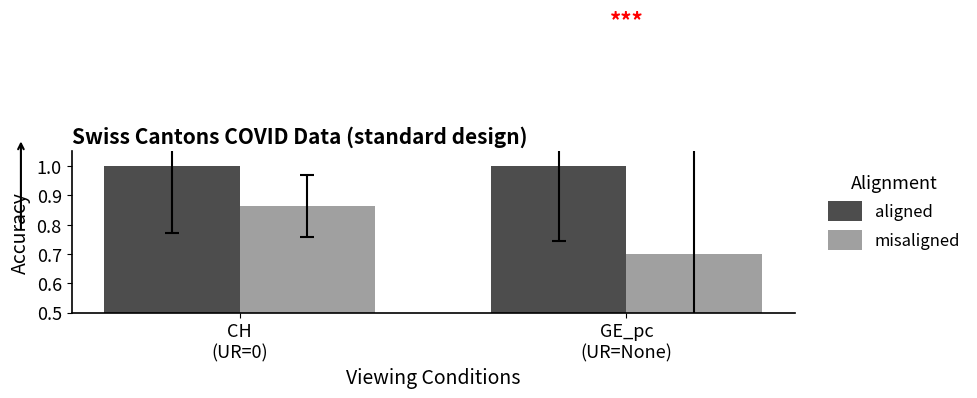

Which series has the largest total across all categories?

aligned